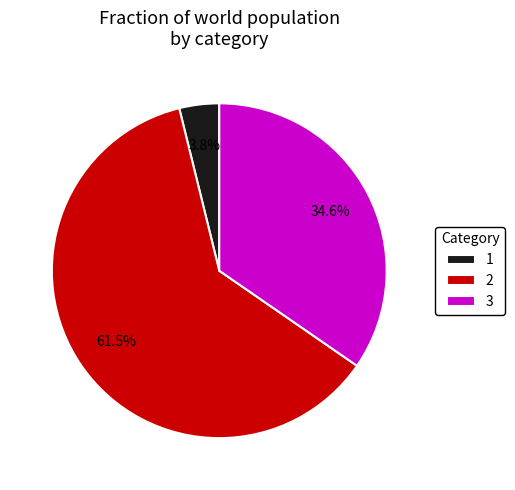

To the nearest percent, what portion does 1 represent?

4%